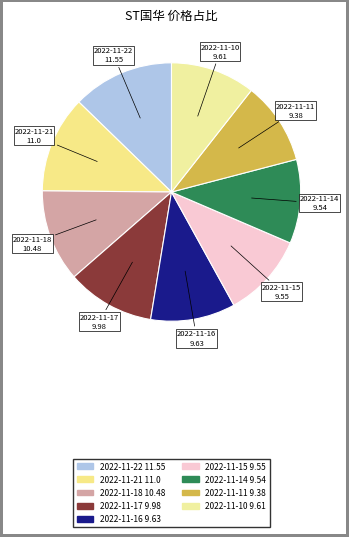

Approximately how many times larger is the value at 2022-11-11 compared to 2022-11-21?

0.9